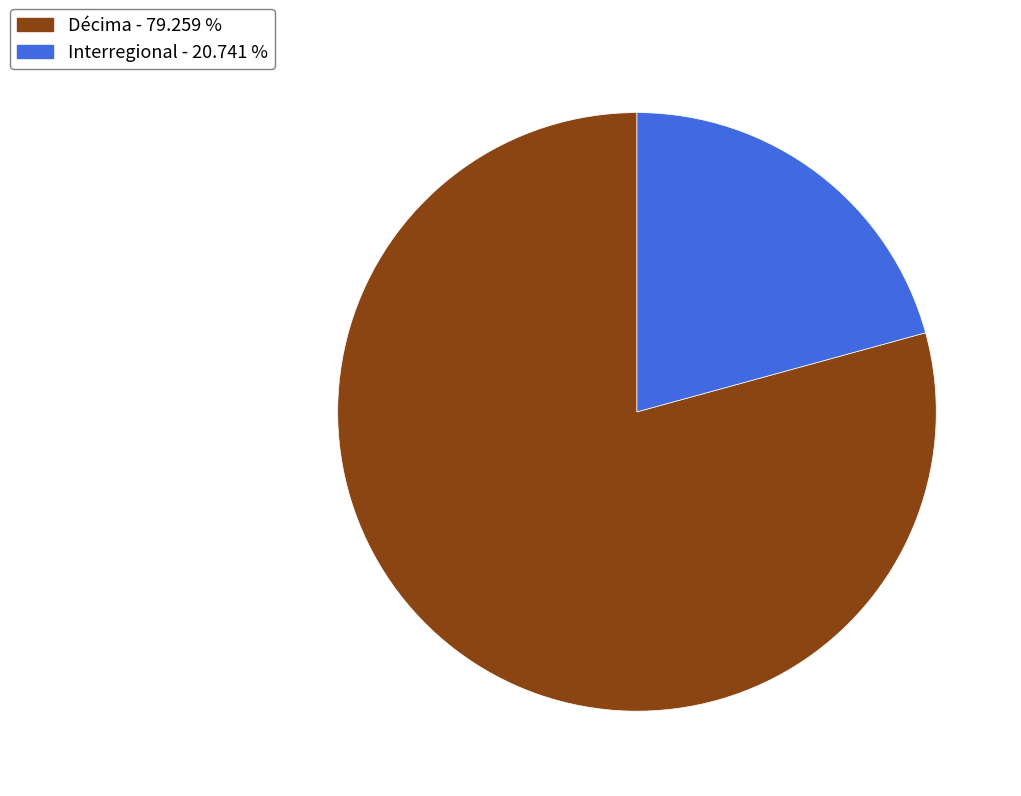

Does any single category account for the majority?

Yes